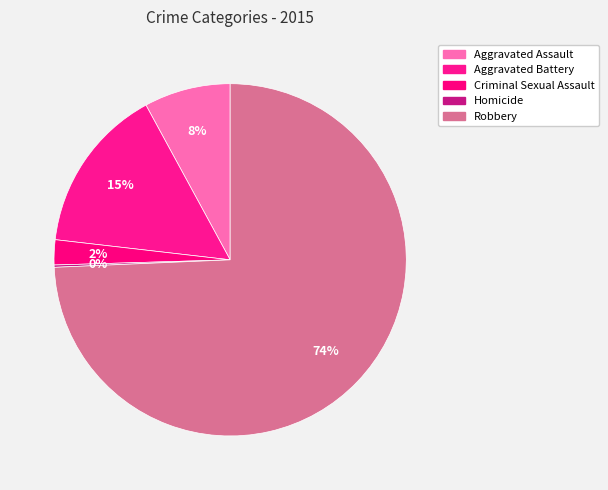

How much of the chart is everything except Robbery?

25.7%